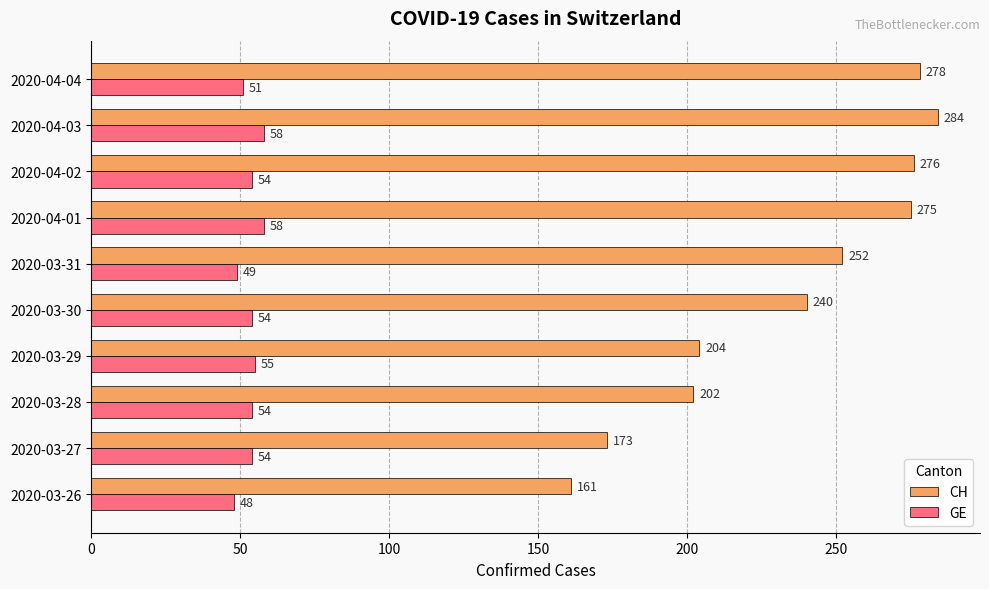

What value does the GE series have at 2020-04-02, to the nearest 5?

55